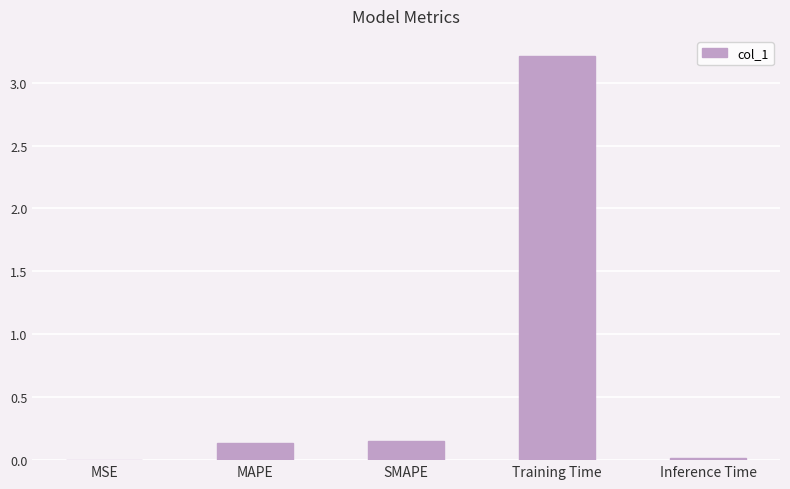

Between Training Time and MSE, which is larger?

Training Time